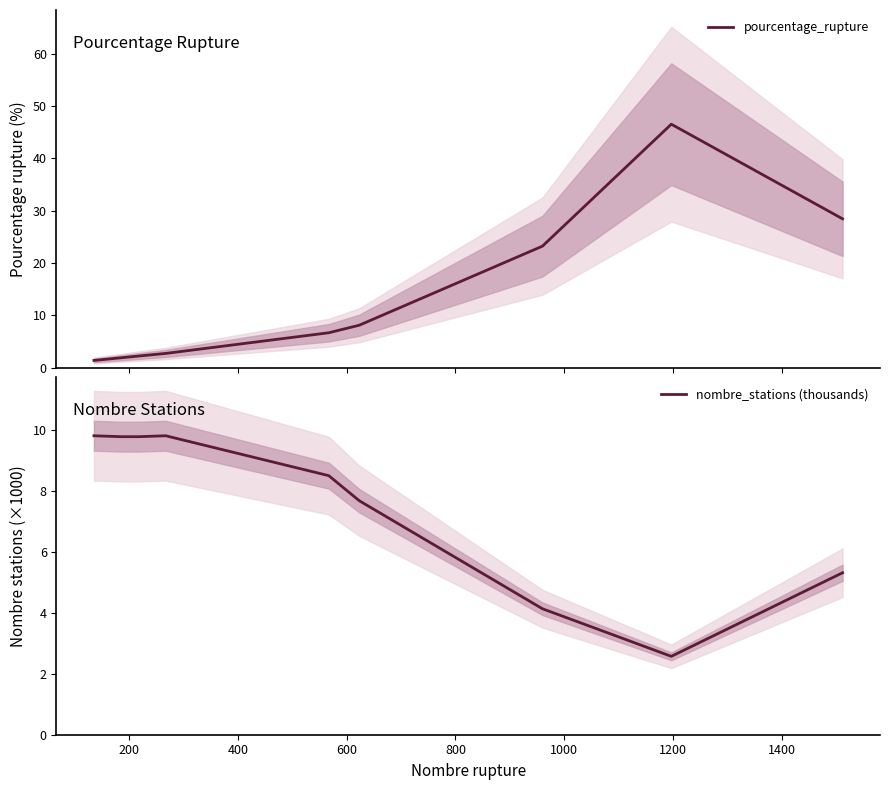

What is the difference between the maximum and minimum values in the nombre_stations (thousands) series?

7.2